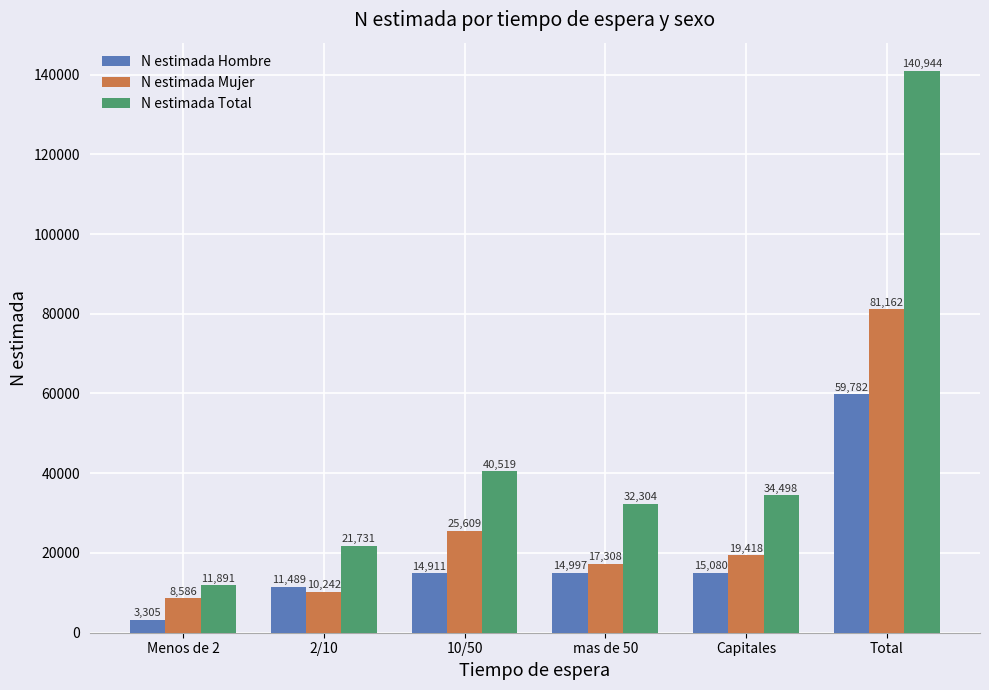

Which series has the widest spread of values?

N estimada Total